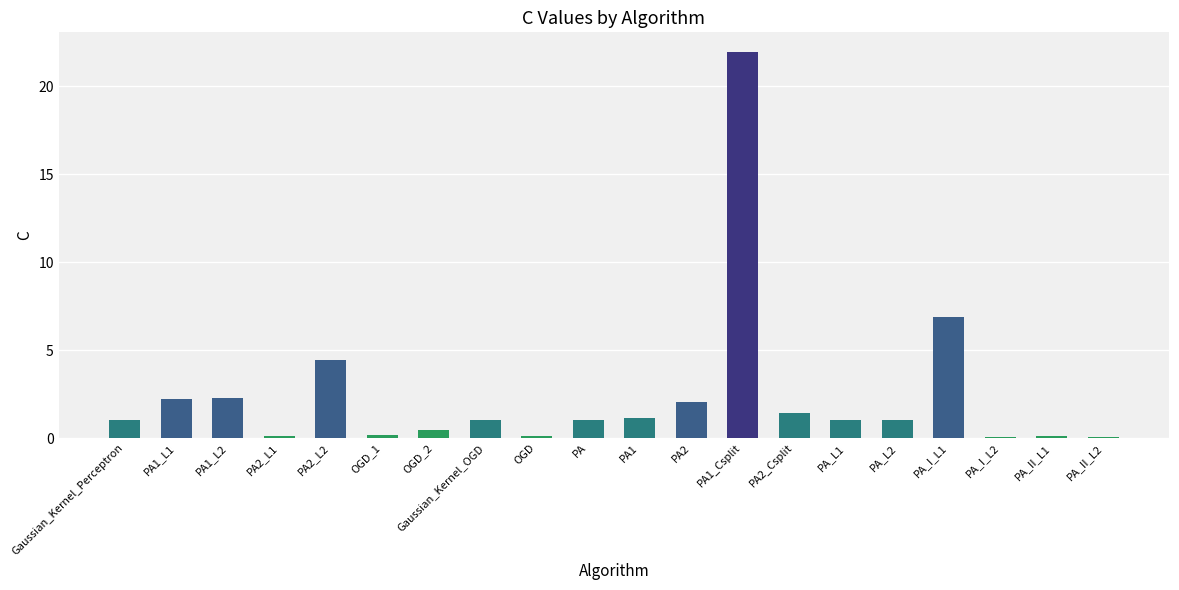

Which category has the highest value across all series?

PA1_Csplit